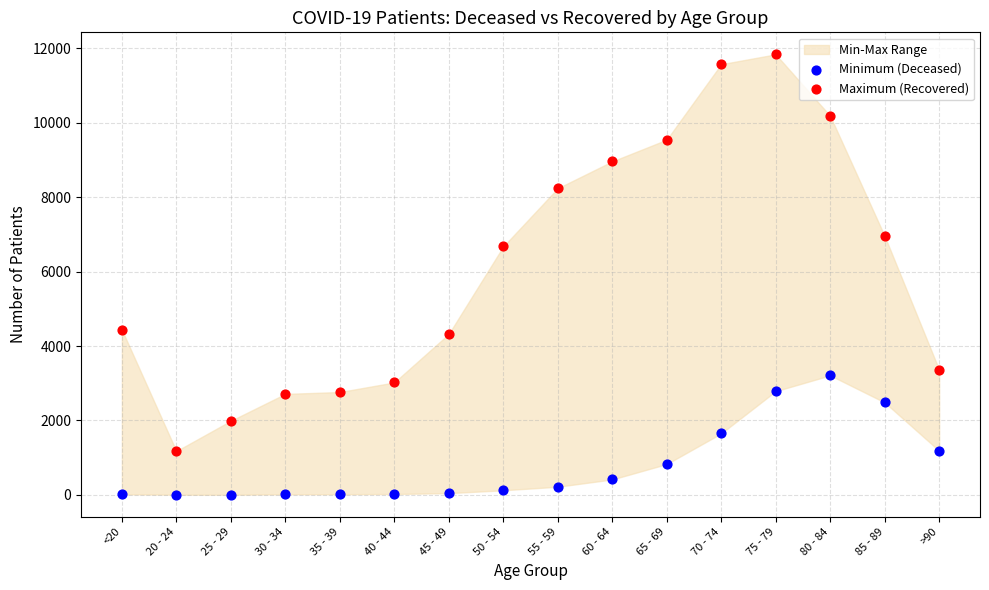

Which series has the largest Y range (max minus min)?

Maximum (Recovered)